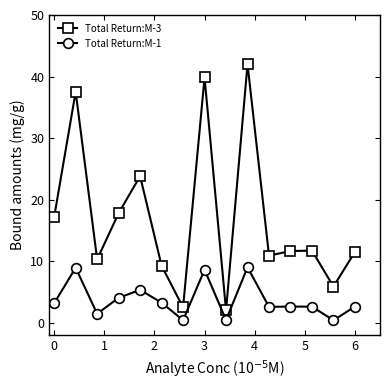

Rank the series by their maximum value, from lowest to highest.

Total Return:M-1, Total Return:M-3